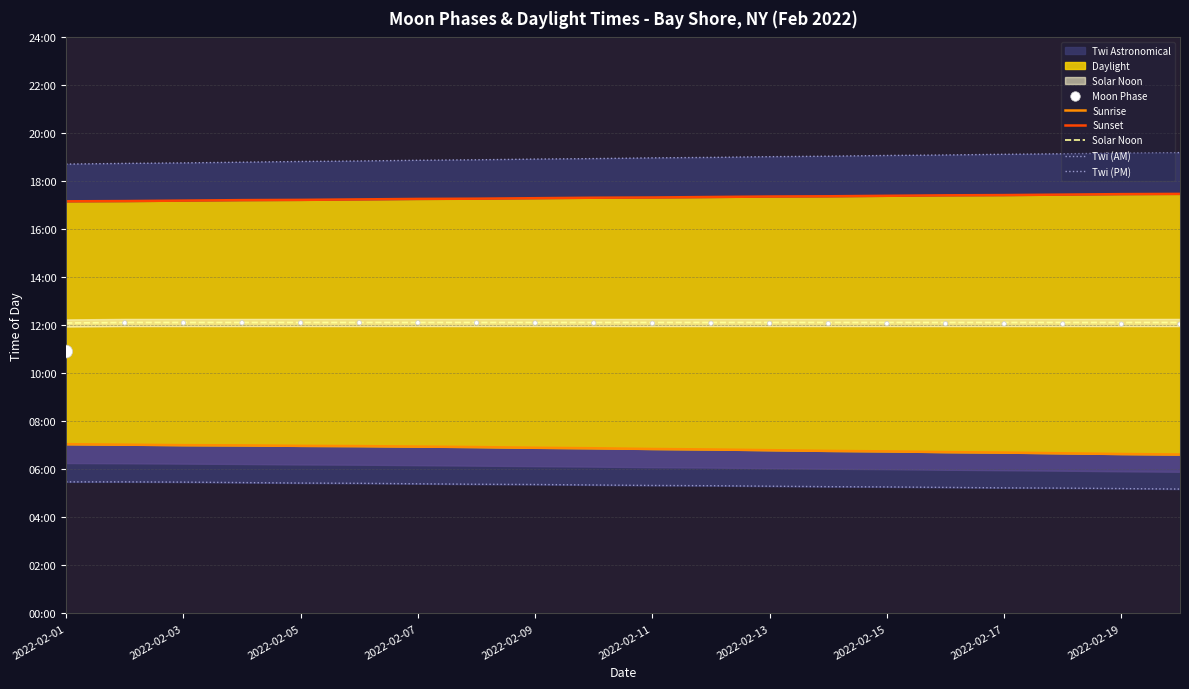

Is the value of Twi (PM) at 17 greater than the value of Sunrise at 2022-02-17?

Yes